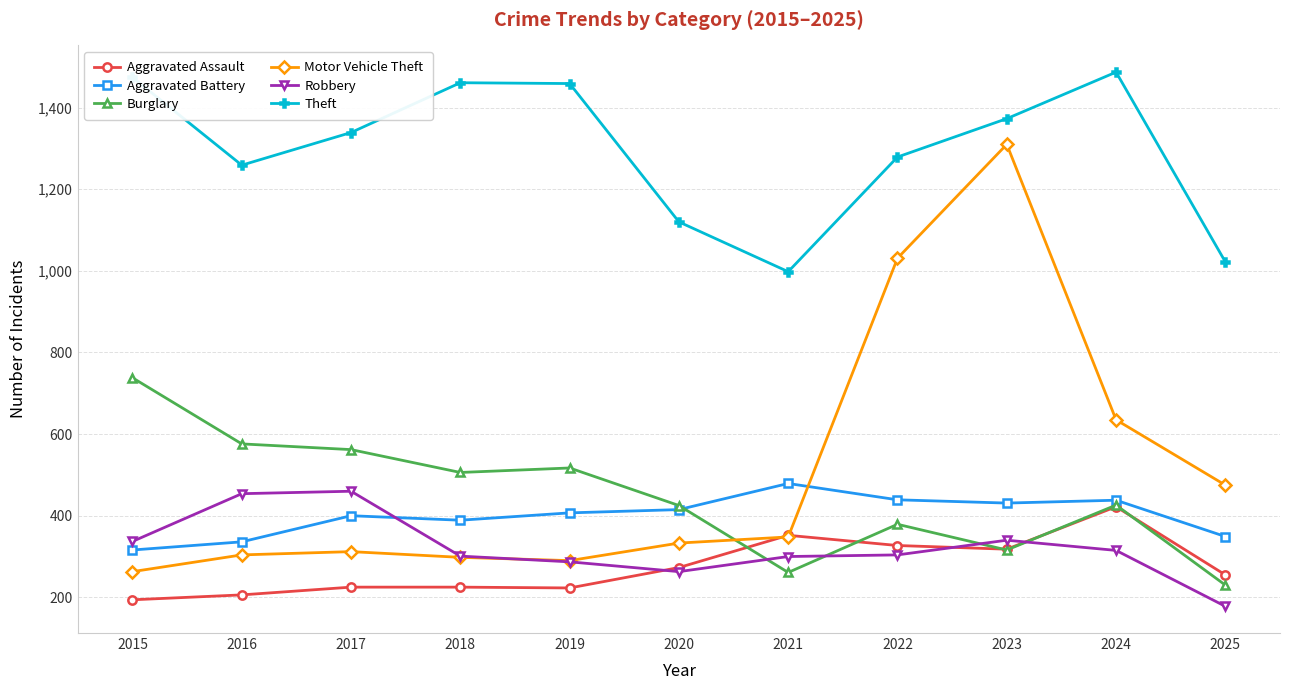

True or false: Motor Vehicle Theft has a value of 1310 at 2023.

True